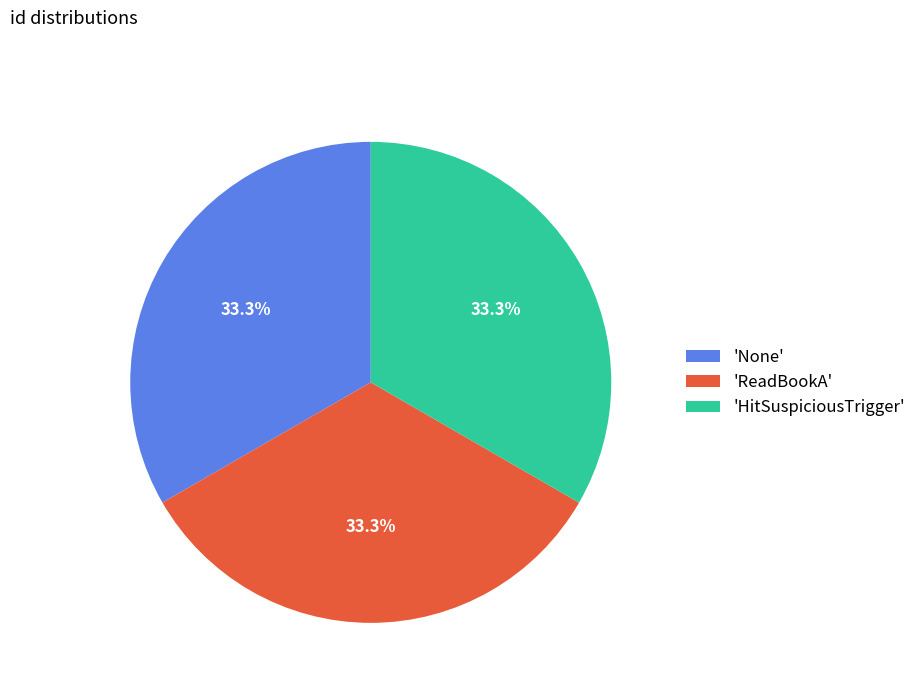

How many segments does this pie chart have?

3